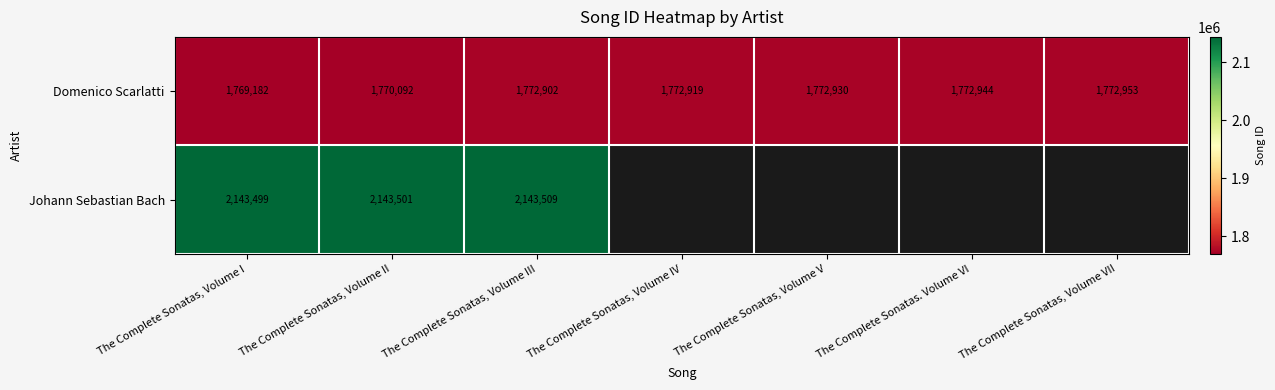

Is it true that Johann Sebastian Bach equals 3826847 at The Complete Sonatas, Volume III?

False